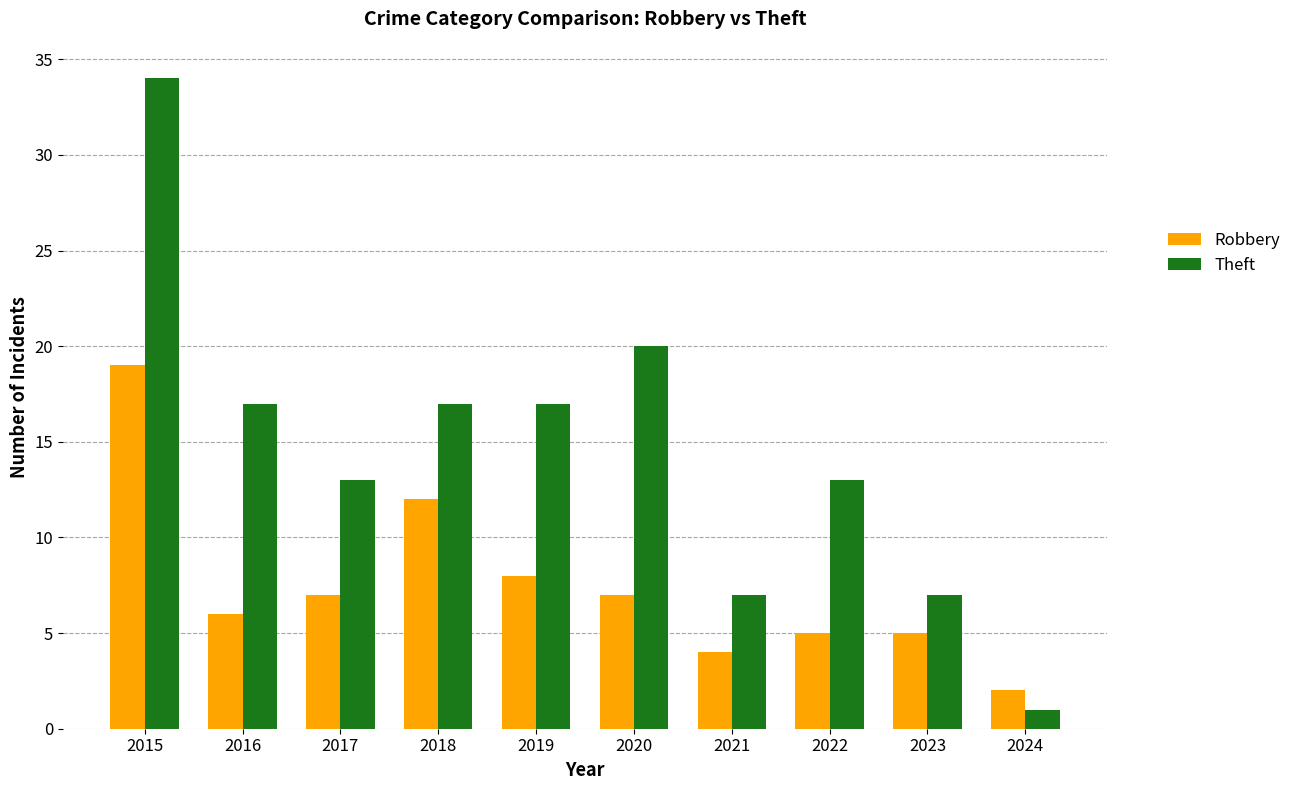

List the series in order of their peak value, highest first.

Theft, Robbery